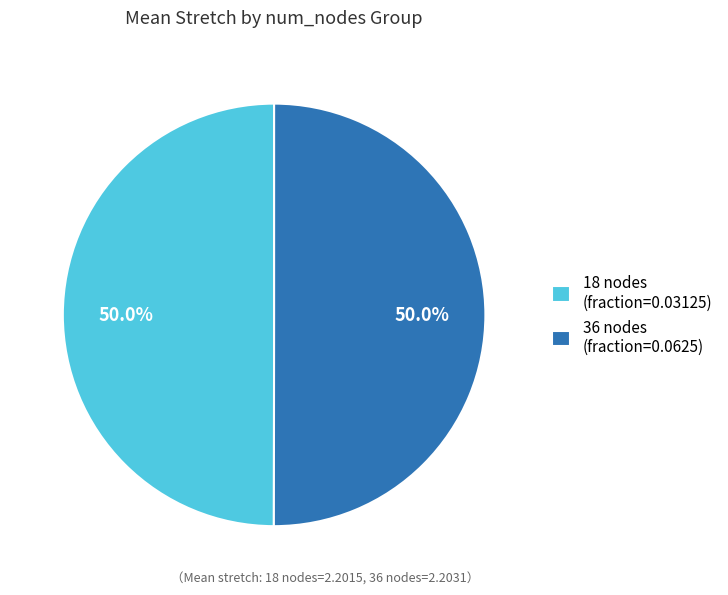

Is the sum of 36 nodes (fraction=0.0625) and 18 nodes (fraction=0.03125) greater than half?

Yes